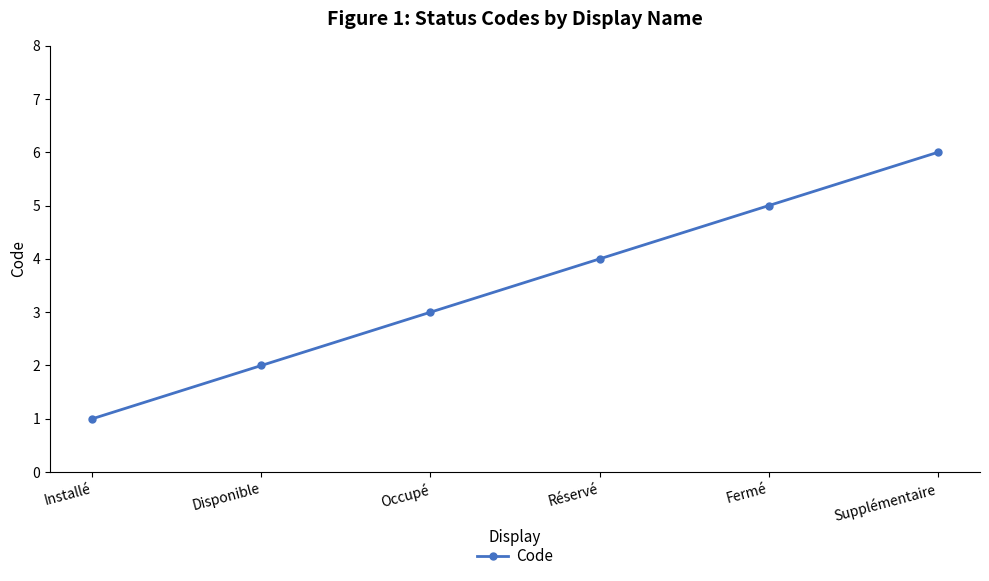

Which has a higher value, Occupé or Disponible?

Occupé